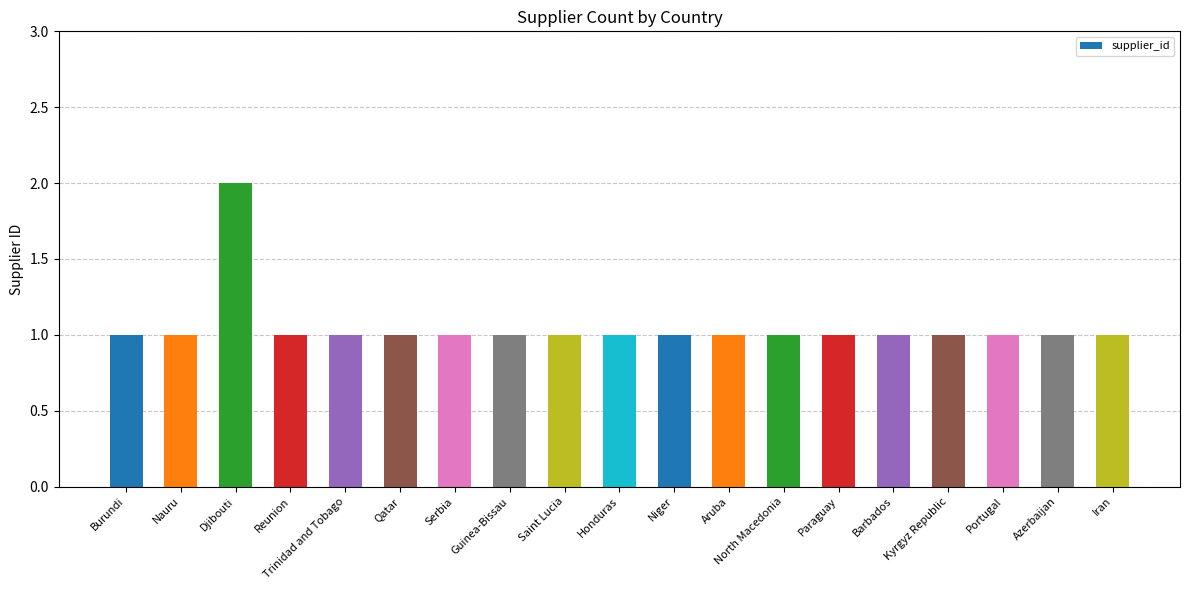

Reading left to right, what are all the values shown in this chart?

1	1	2	1	1	1	1	1	1	1	1	1	1	1	1	1	1	1	1